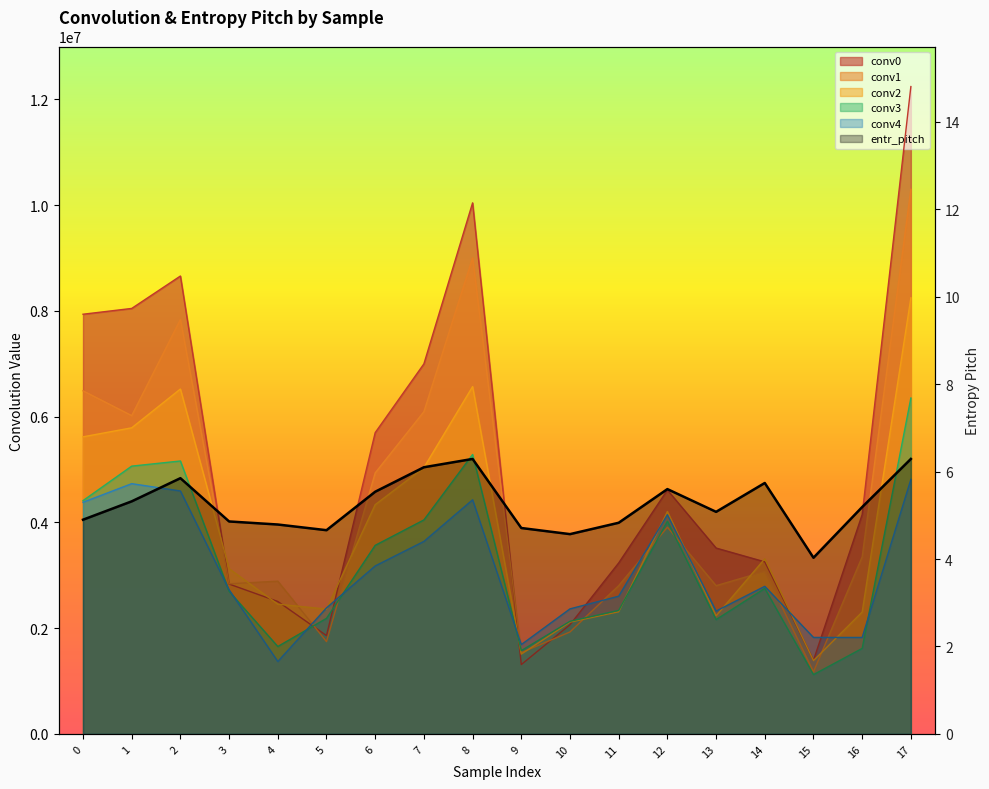

How many points are lower than both their immediate neighbors (excluding endpoints)?

4